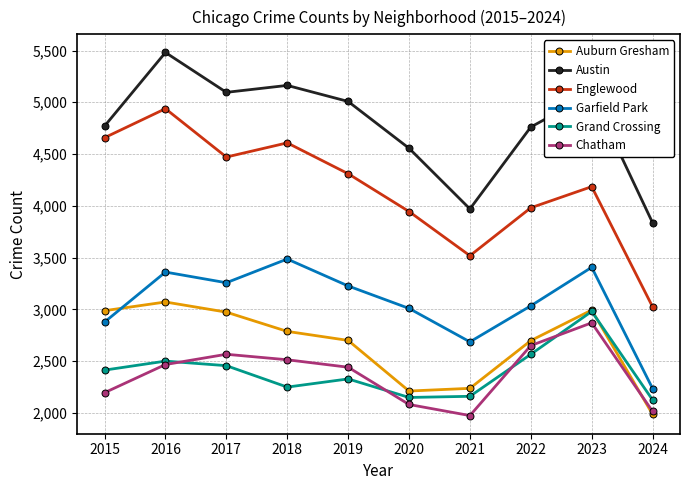

Between 2019 and 2021, which series saw the biggest shift?

Austin